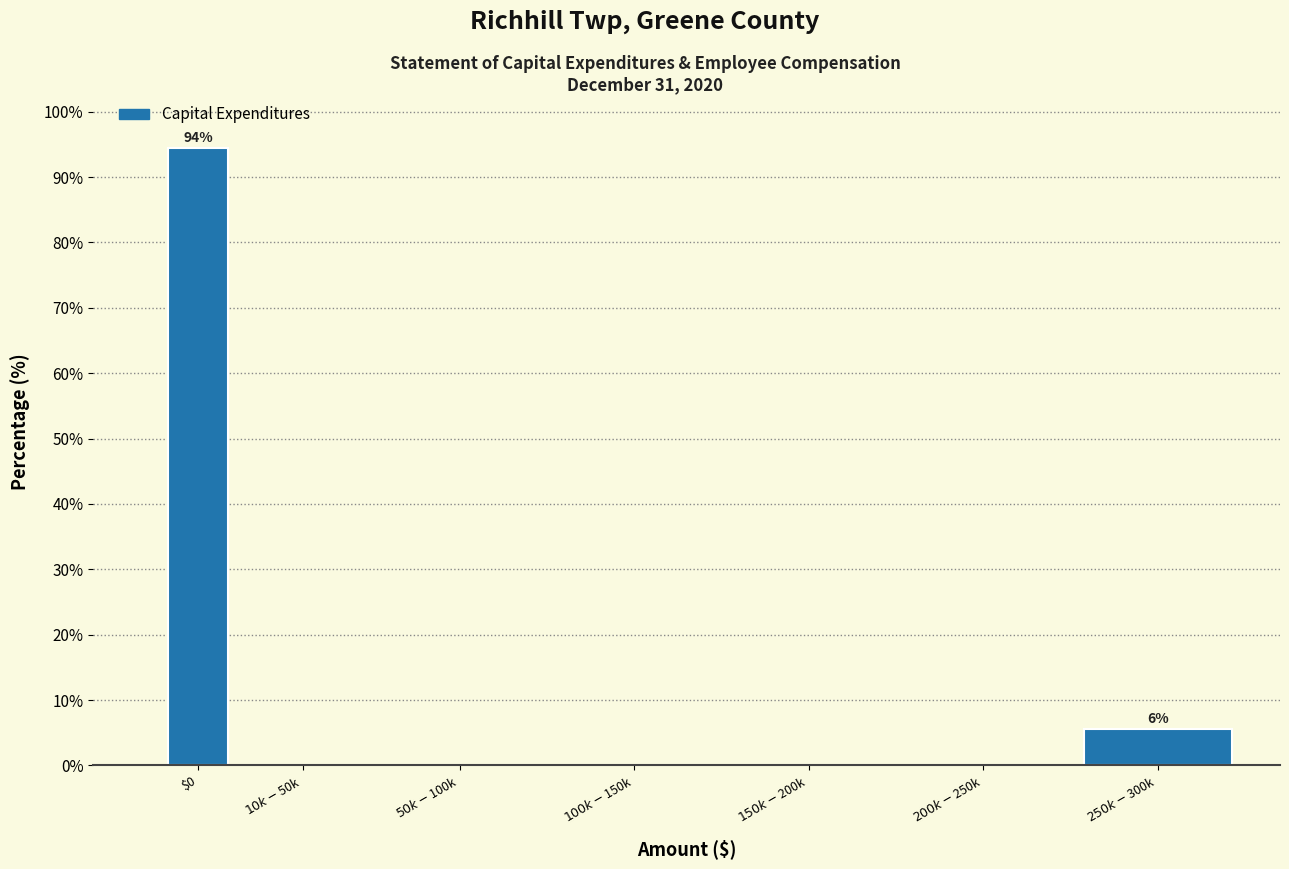

What is the sum of all values?

100.0